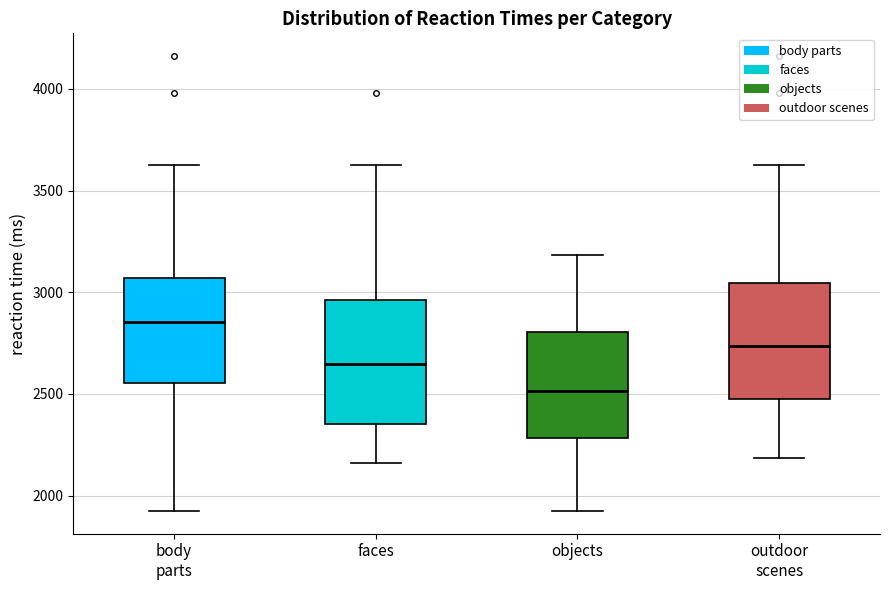

Which box's median line is the lowest?

objects